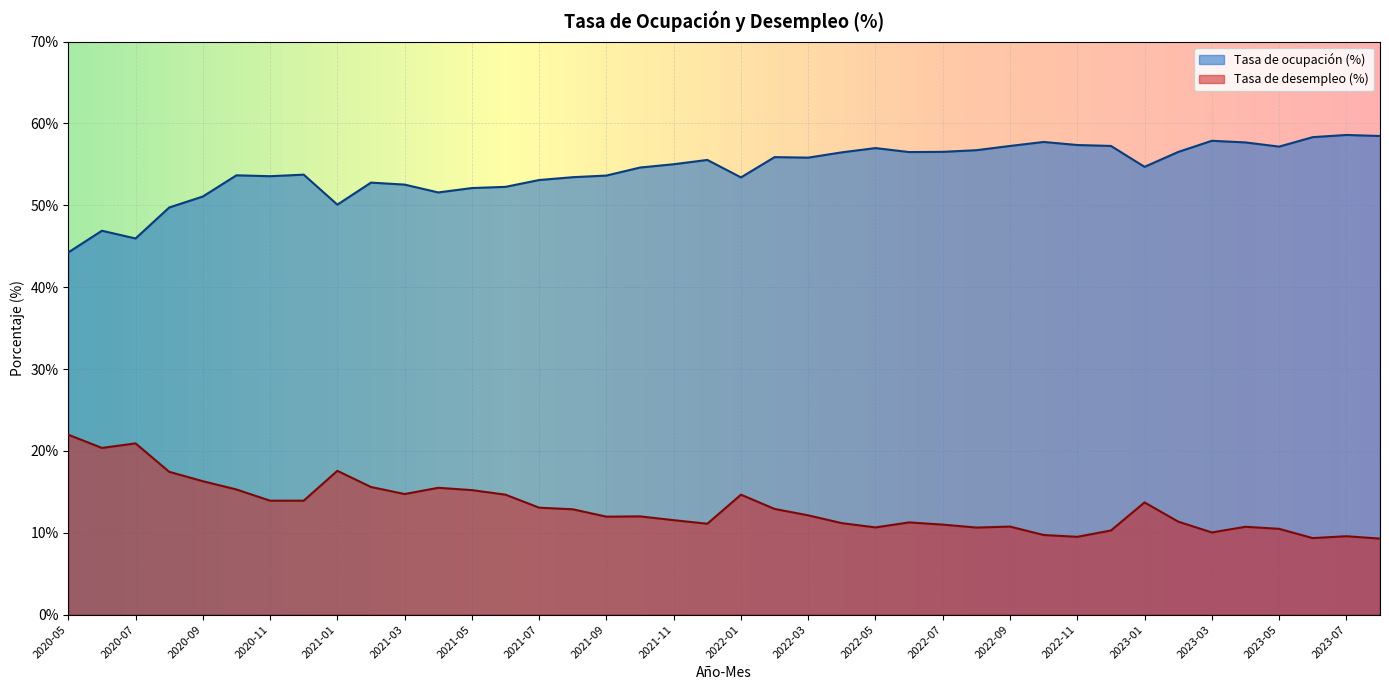

Where is Tasa de ocupación (%) nearest to the value 51?

2020-09